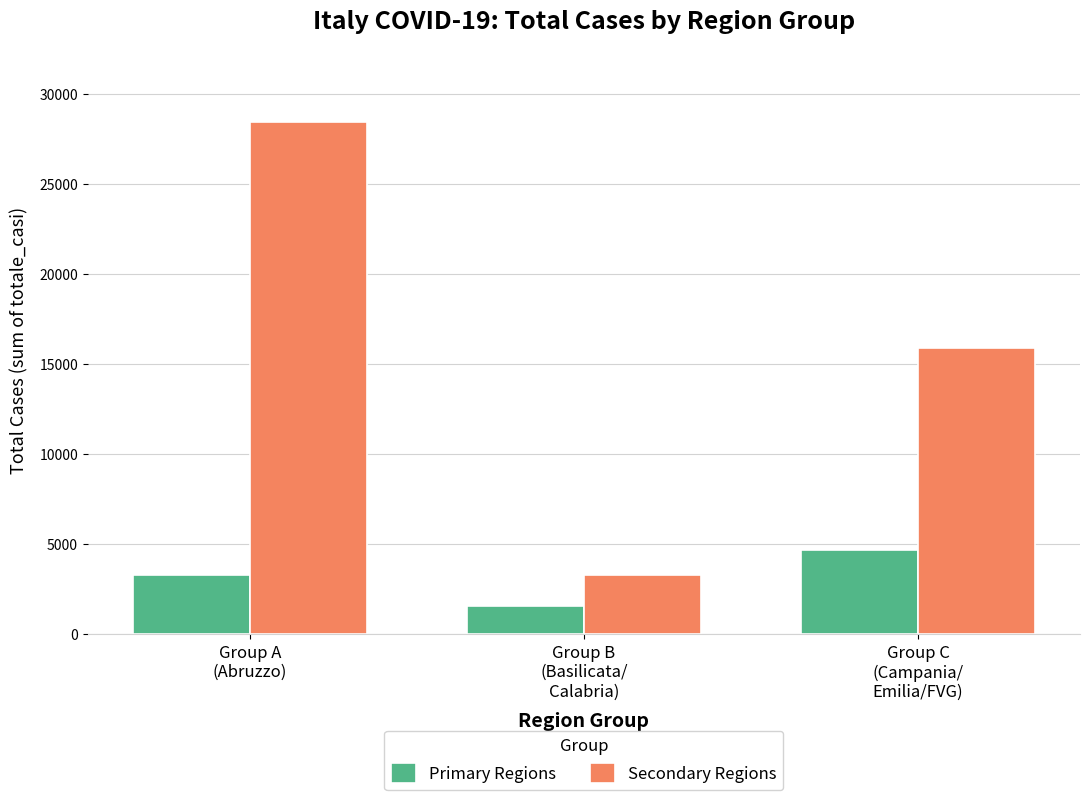

Which series has the widest spread of values?

Secondary Regions